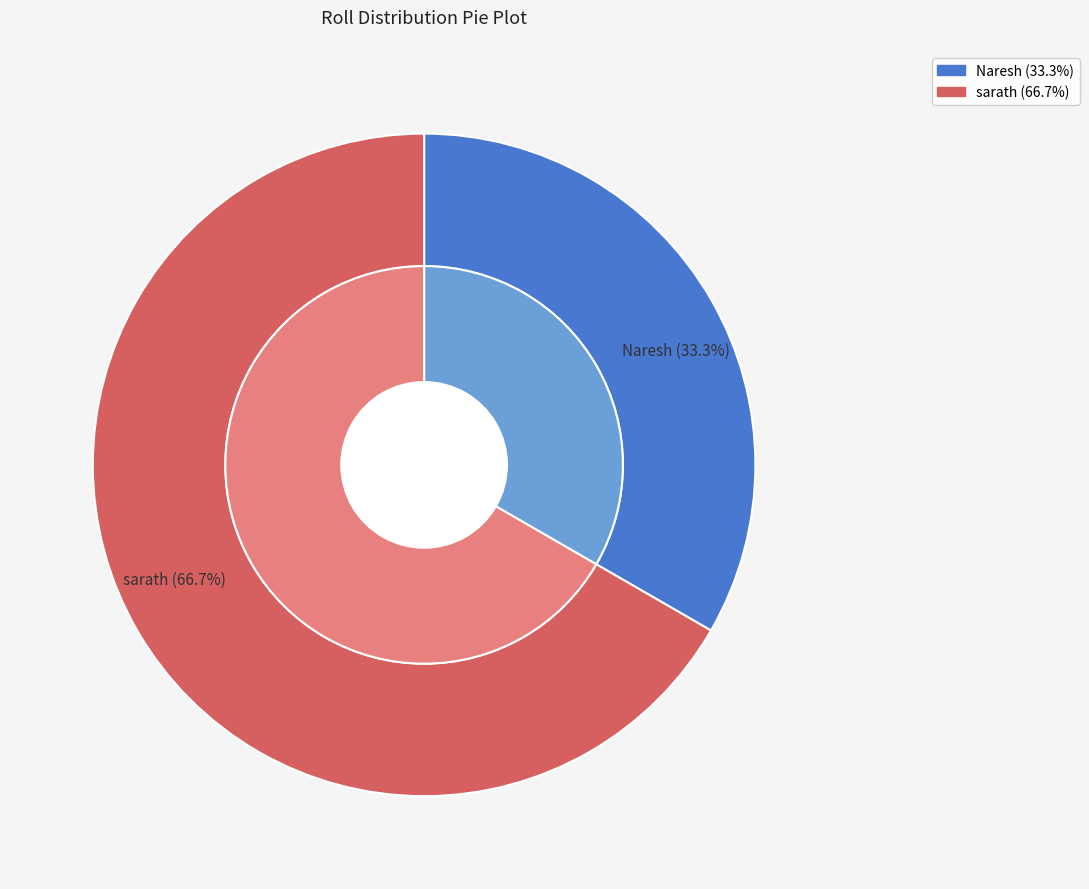

The sarath slice represents 67% of the pie. True or false?

True